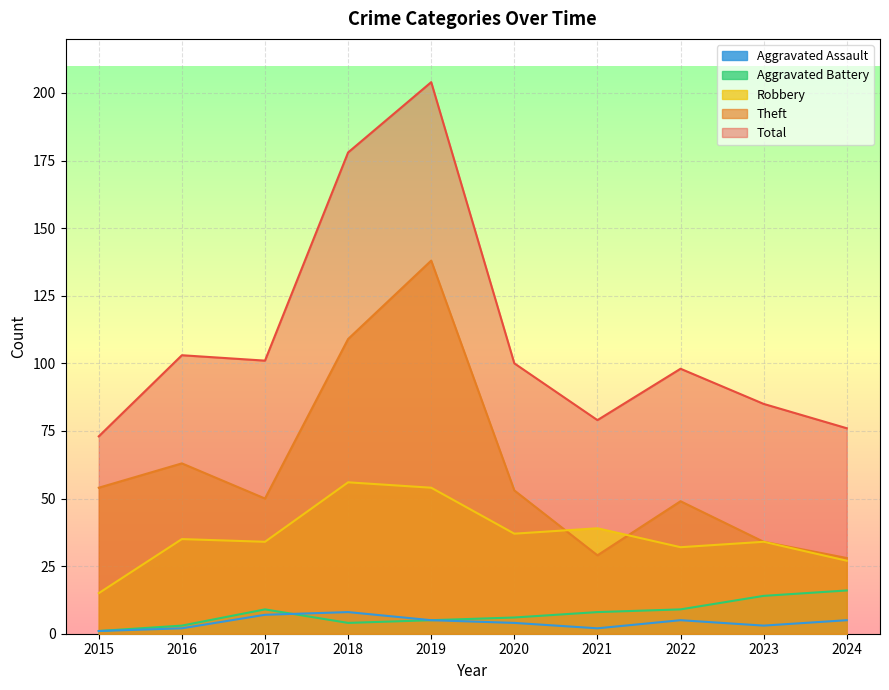

Which series has the largest range (max minus min)?

Total